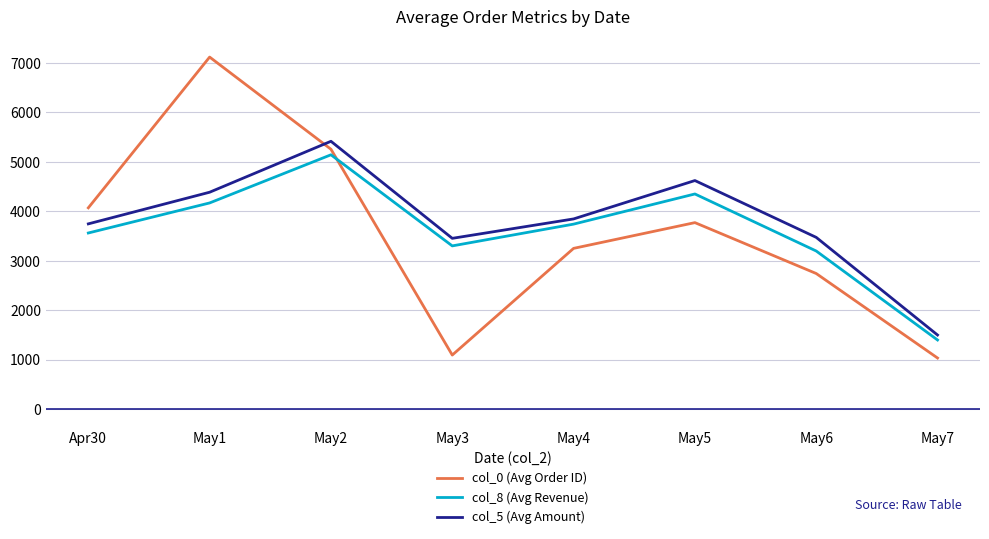

What is the spread (max minus min) of values at May1?

2949.7